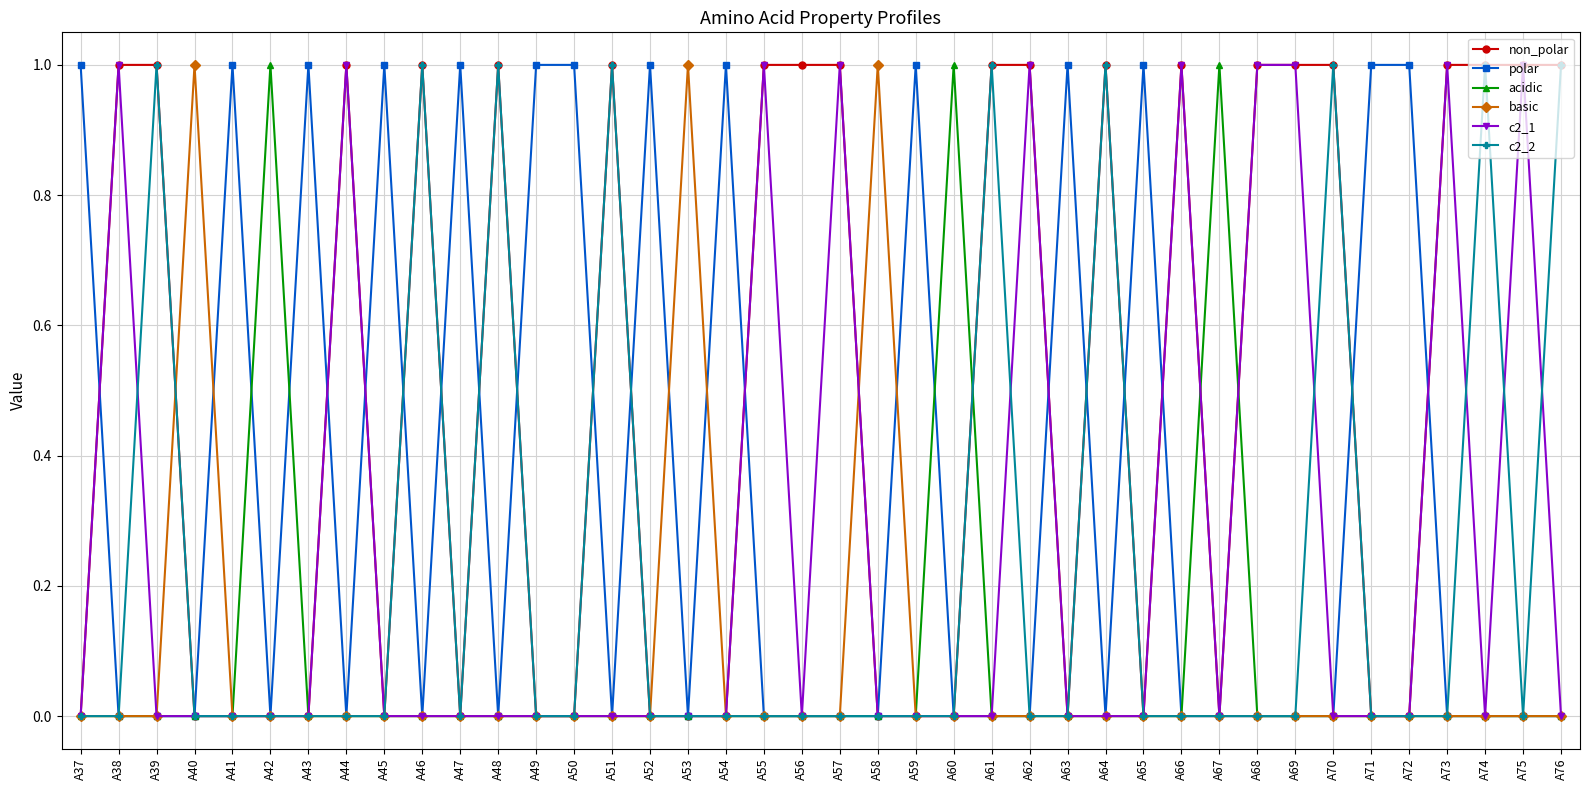

True or false: non_polar has more than 2 interior local peaks.

True